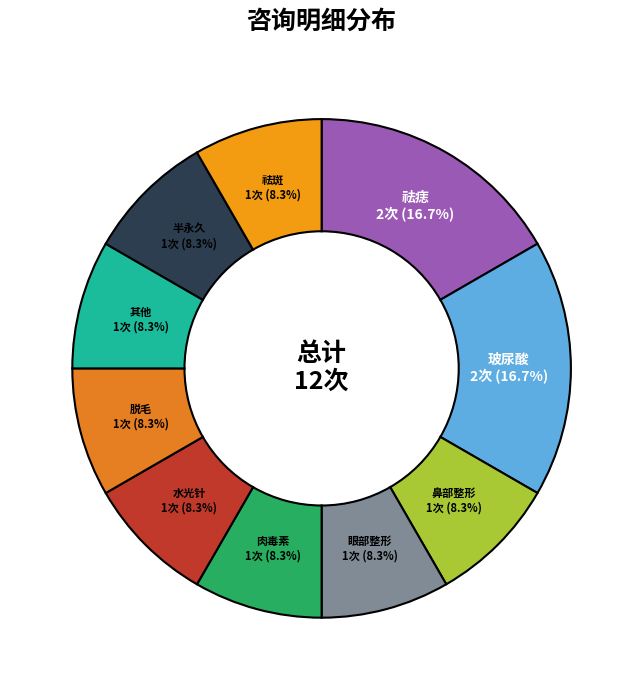

Is it true that 半永久 is 18% of the pie?

False